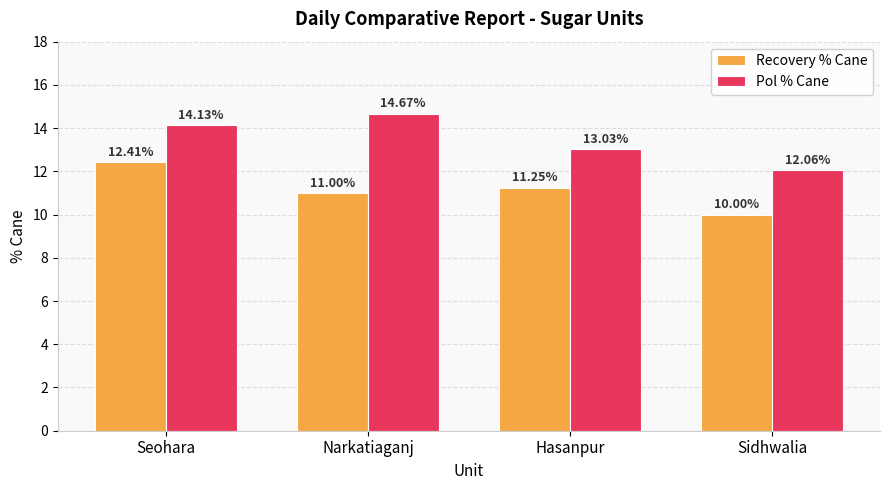

Which series changed the most between Narkatiaganj and Sidhwalia?

Pol % Cane